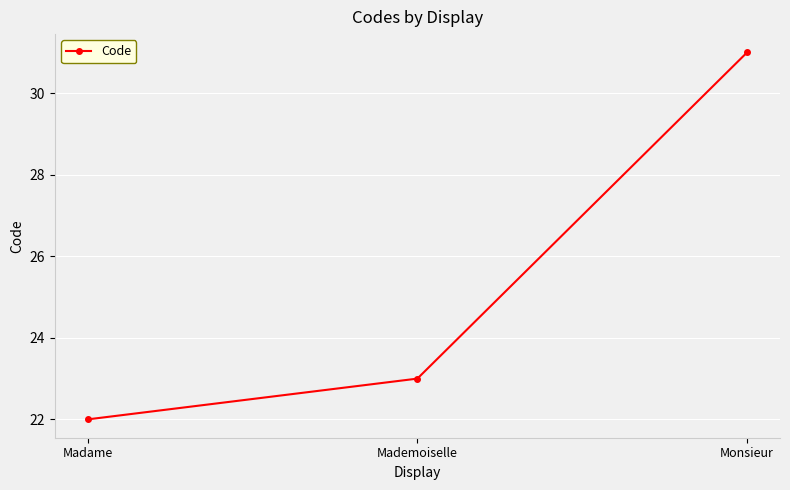

How many data points are less than 23?

1